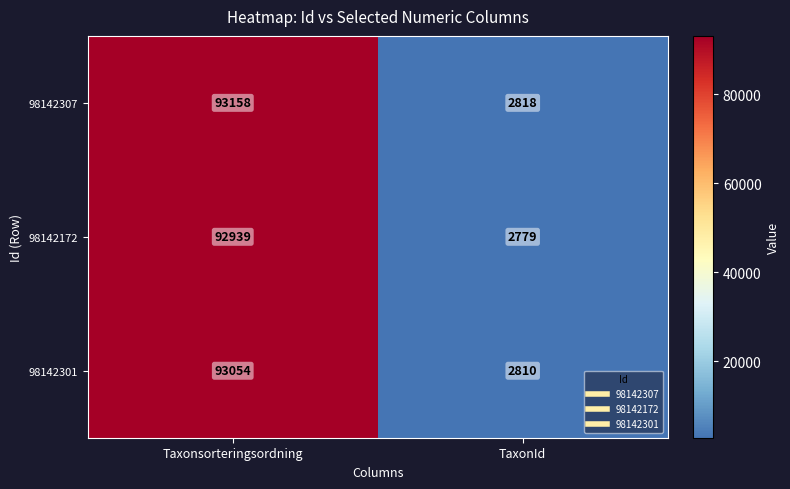

Which category has the lowest value across all series?

TaxonId